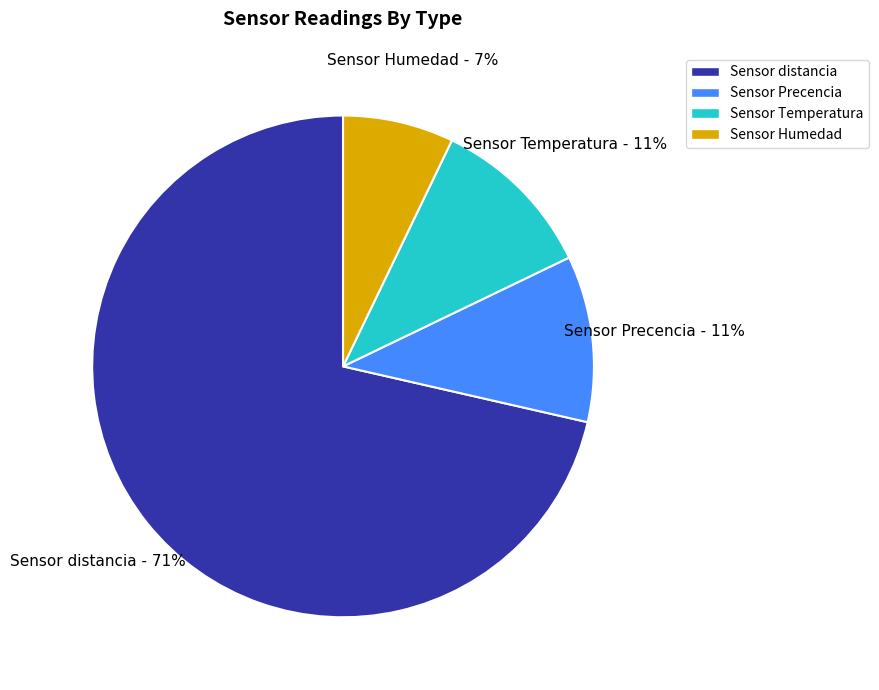

Is there any slice that represents more than half of the pie?

Yes